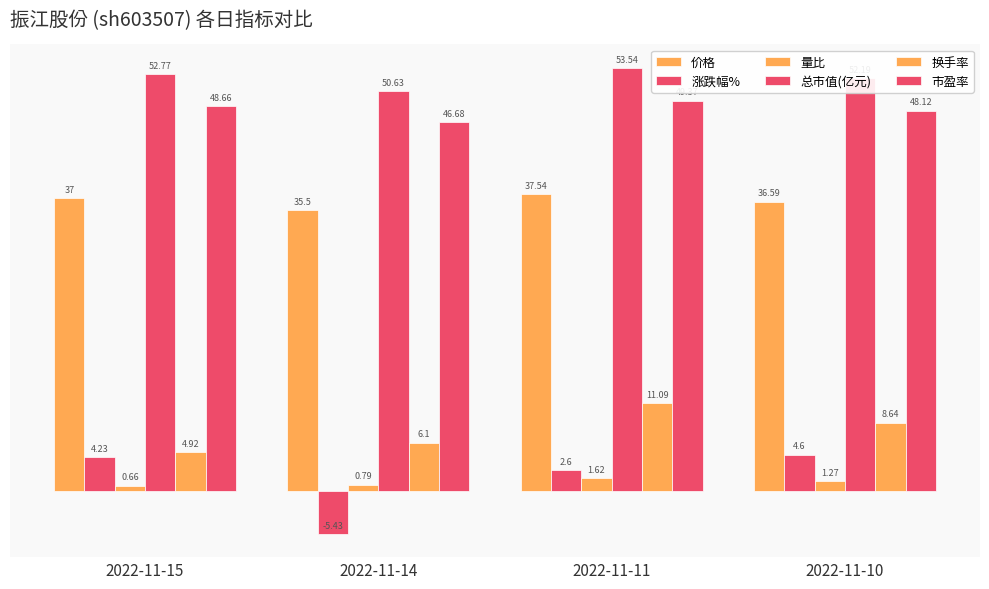

The 市盈率 series shows 26.3 at 2022-11-15. True or false?

False